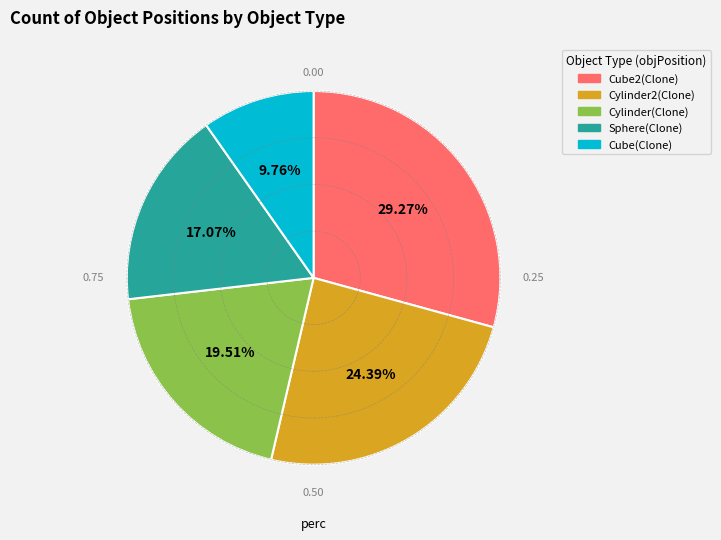

How many segments does this pie chart have?

5